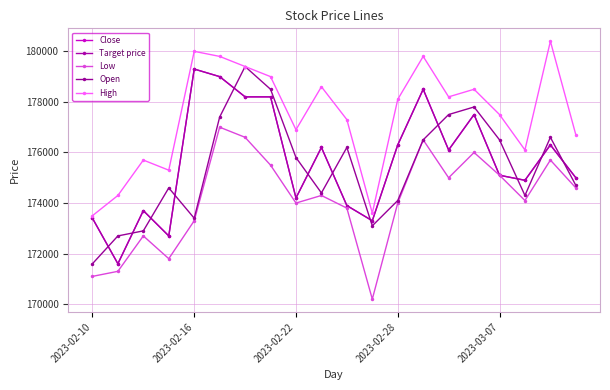

Is this an area chart (filled region under the line)?

No